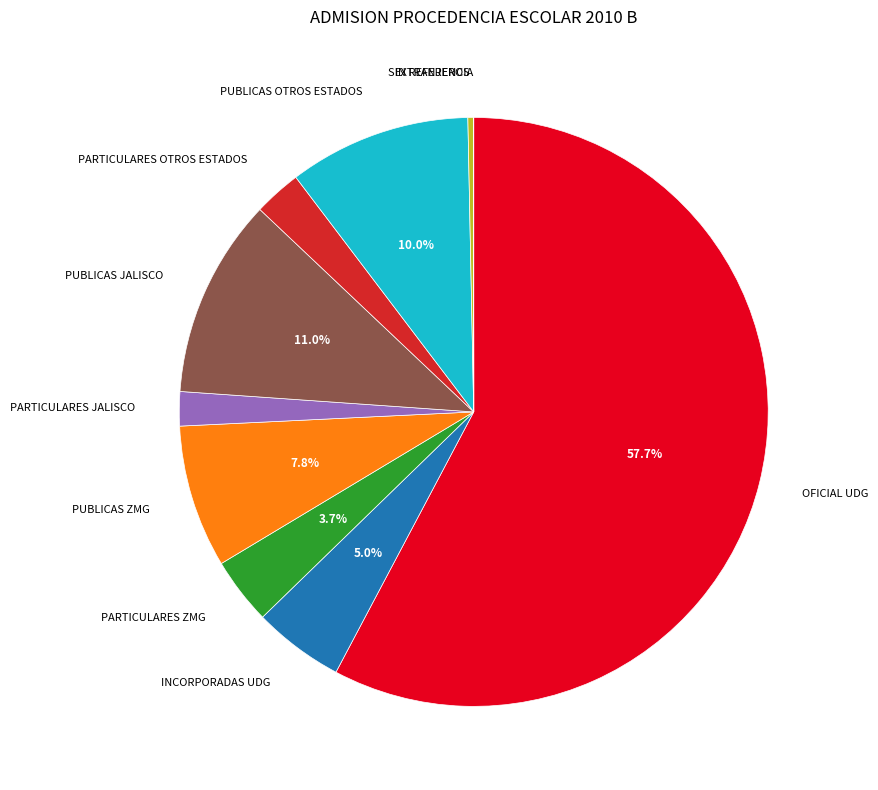

Is there any slice that represents more than half of the pie?

Yes